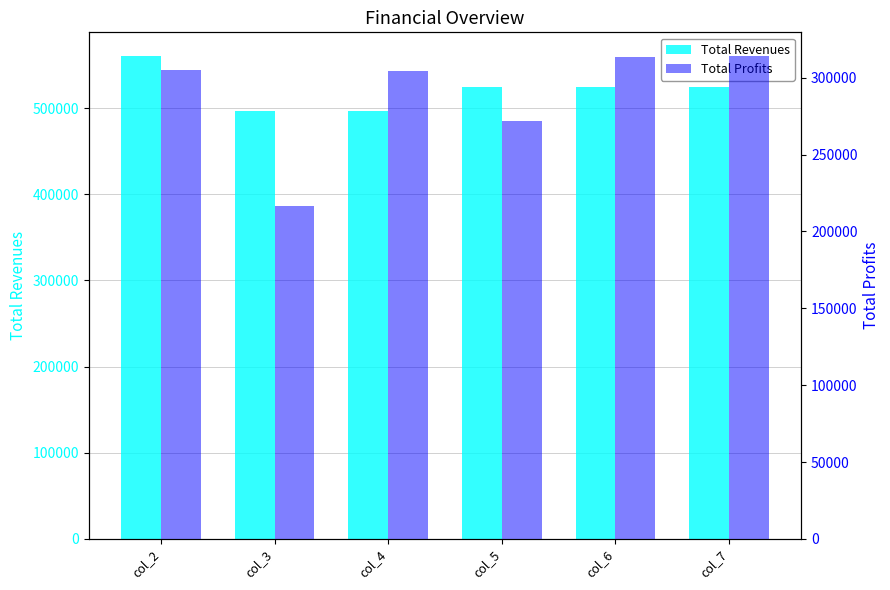

What is the sum of the Total Profits values at col_4 and col_3?

520337.4